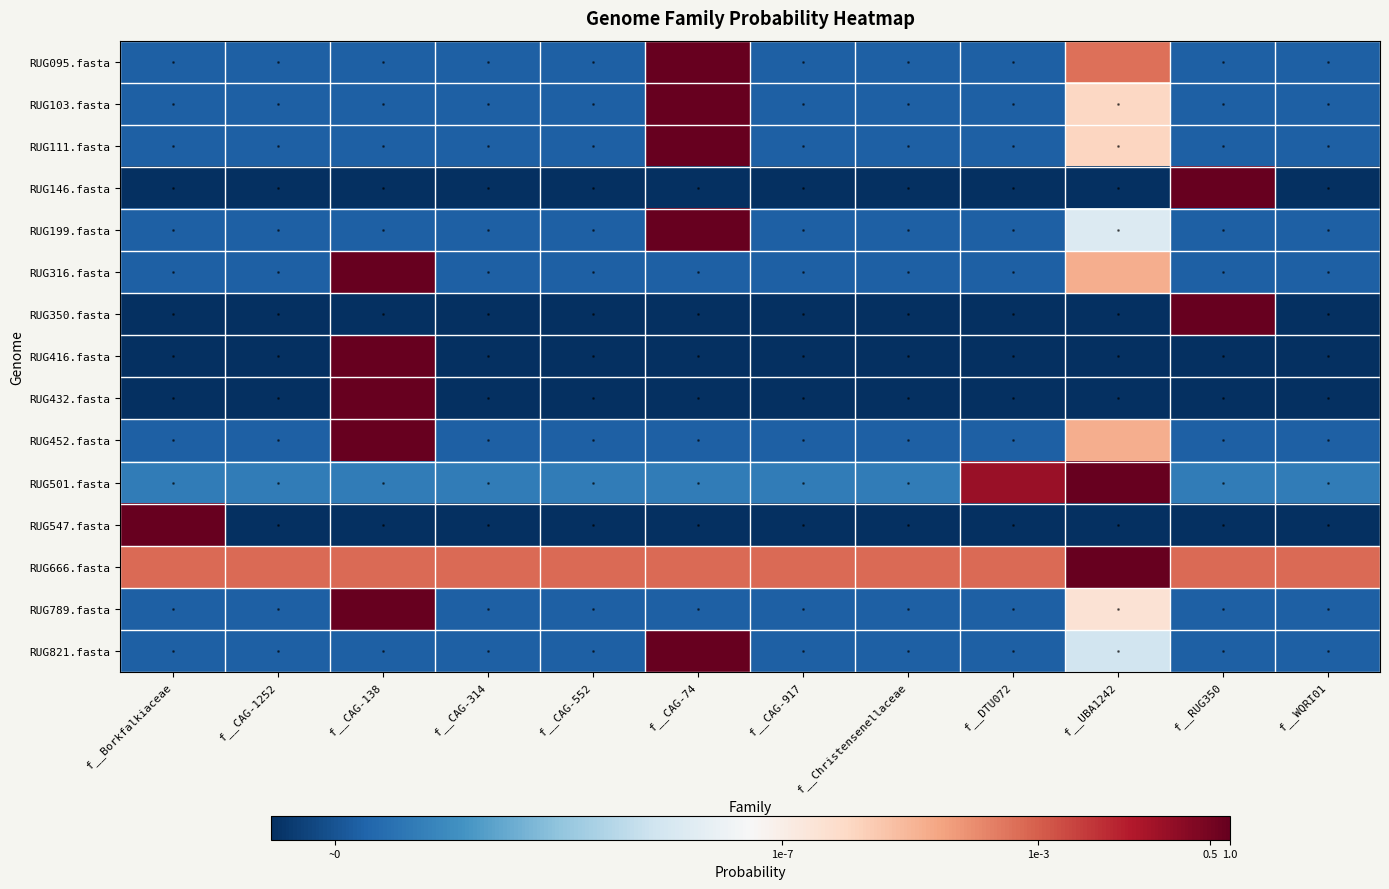

Rank the series by their maximum value, from highest to lowest.

RUG146.fasta, RUG350.fasta, RUG416.fasta, RUG432.fasta, RUG547.fasta, RUG821.fasta, RUG199.fasta, RUG789.fasta, RUG103.fasta, RUG111.fasta, RUG452.fasta, RUG316.fasta, RUG095.fasta, RUG666.fasta, RUG501.fasta